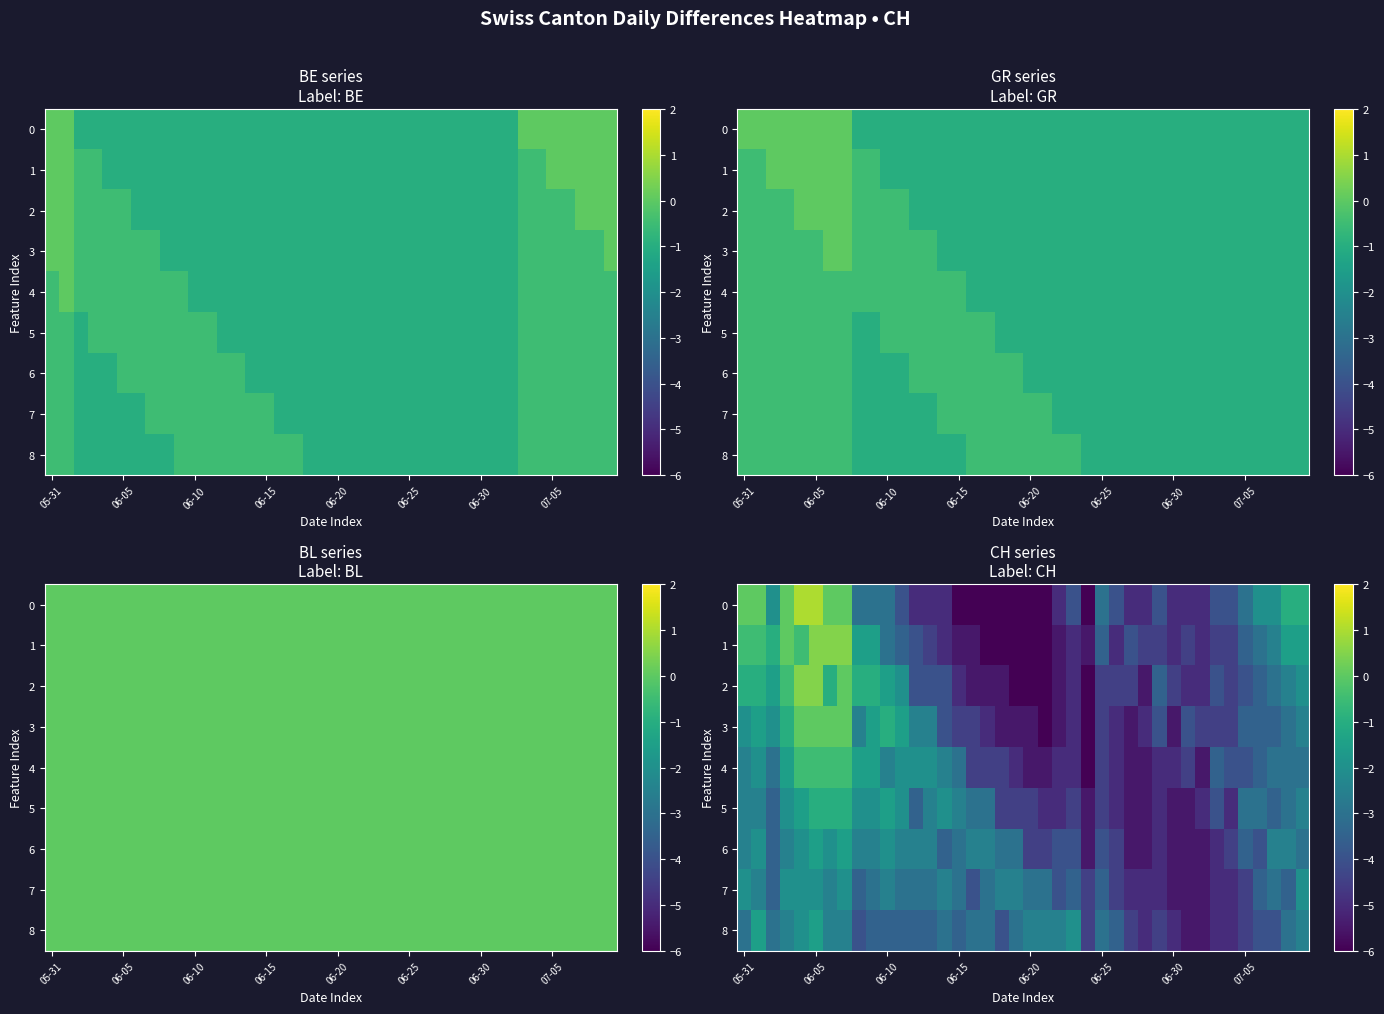

At how many categories does at least one series exceed 0?

4